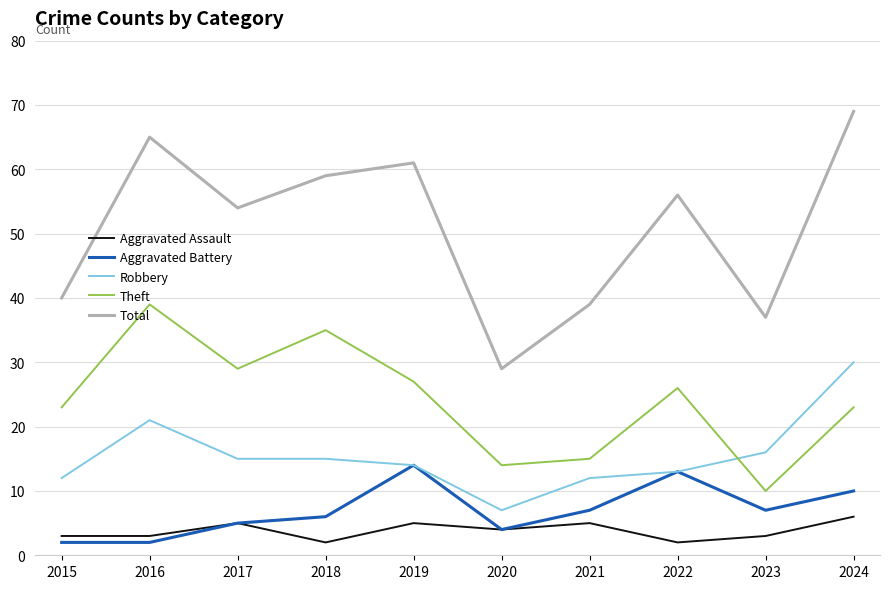

The Aggravated Assault series shows 5 at 2017. True or false?

True